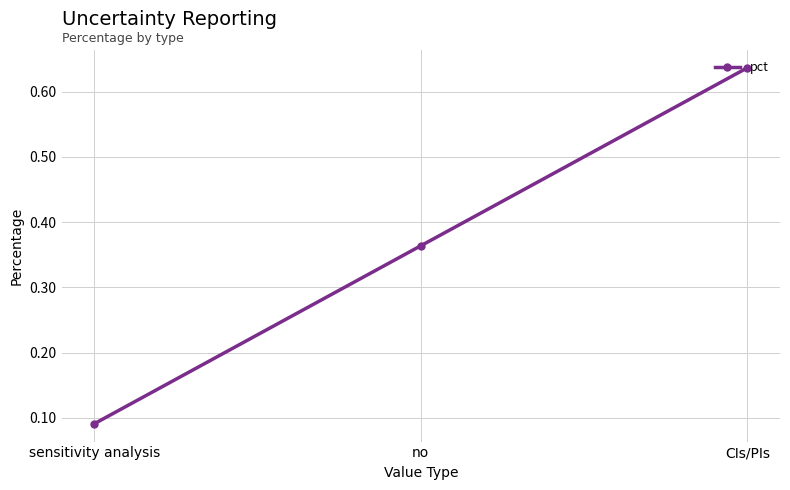

How many lines are shown in the chart?

1